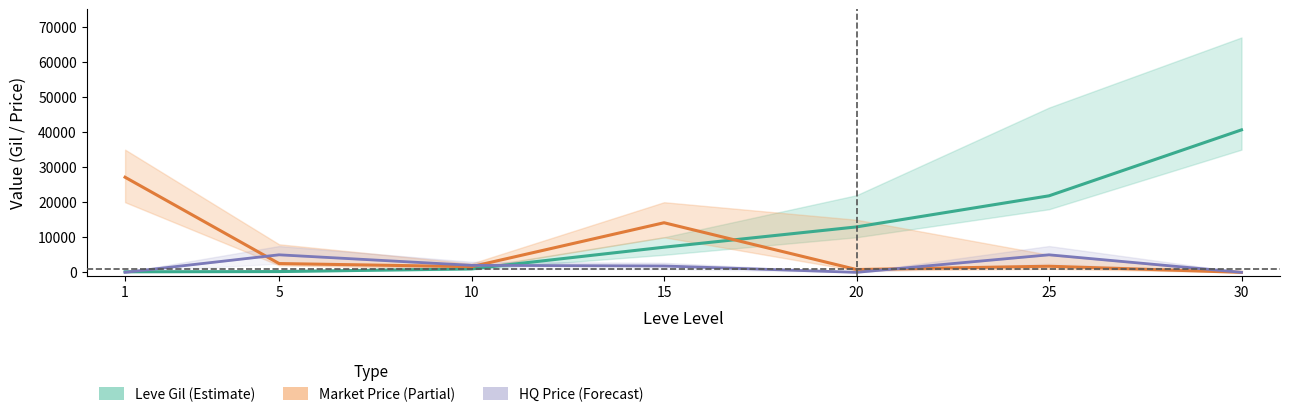

True or false: Leve Gil (Estimate) has a value of 677 at 10.

False